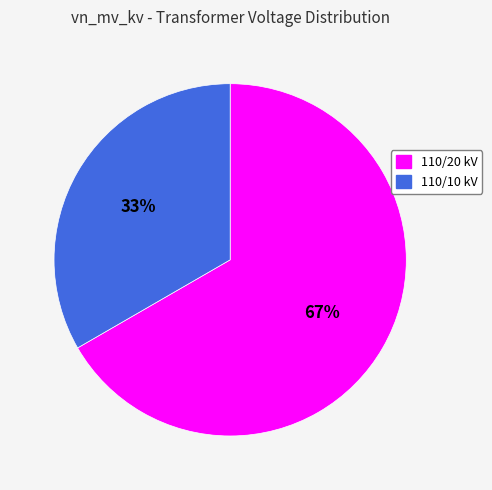

Between 110/10 kV and 110/20 kV, which is larger?

110/20 kV